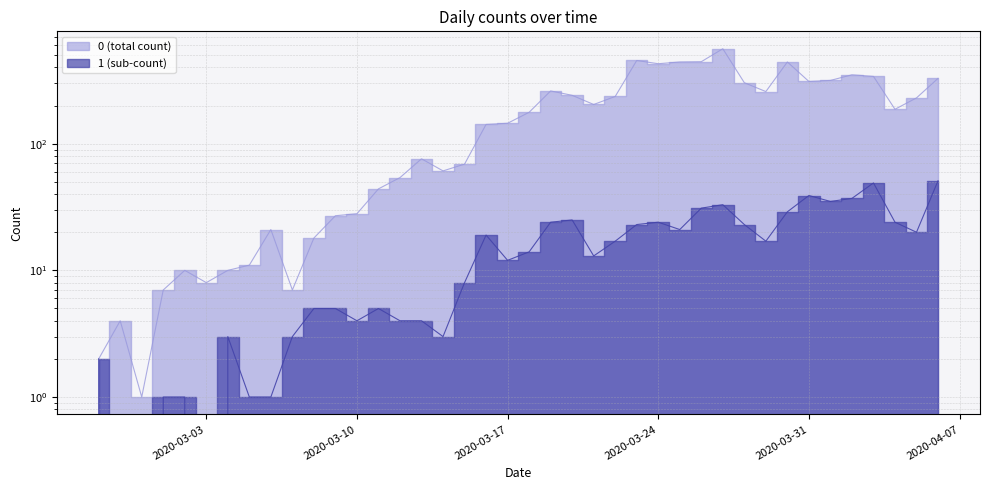

How many lines are shown in the chart?

2